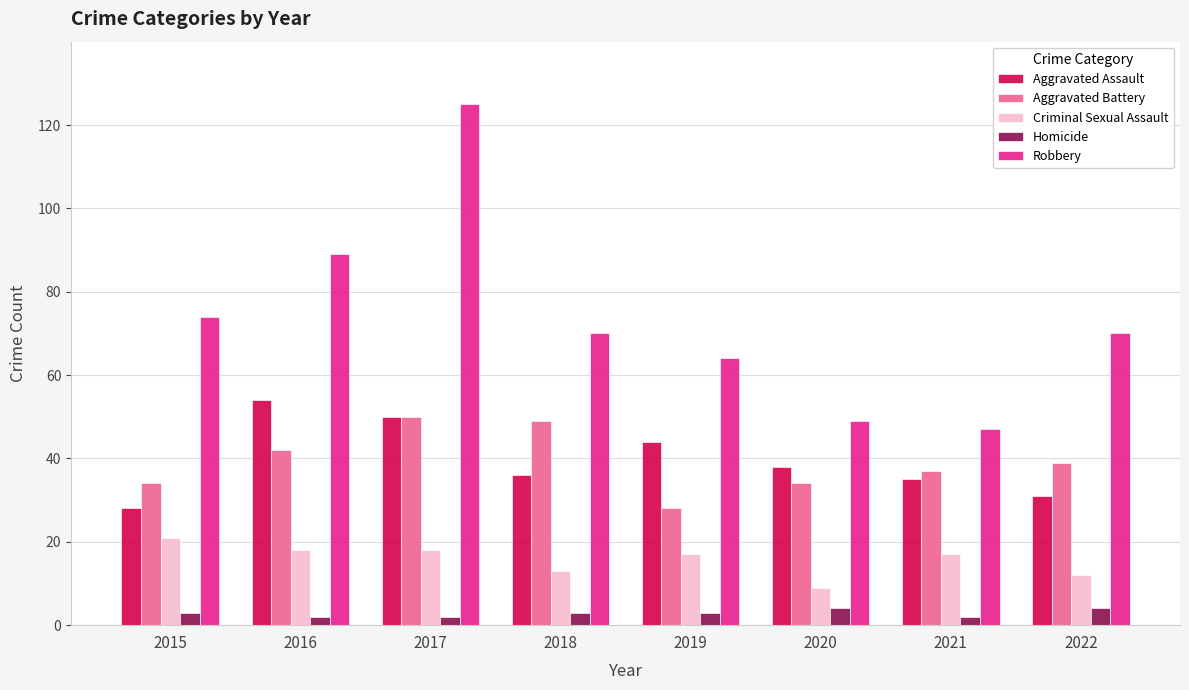

Reading left to right, transcribe all the data shown in this chart.

Aggravated Assault: 28	54	50	36	44	38	35	31
Aggravated Battery: 34	42	50	49	28	34	37	39
Criminal Sexual Assault: 21	18	18	13	17	9	17	12
Homicide: 3	2	2	3	3	4	2	4
Robbery: 74	89	125	70	64	49	47	70